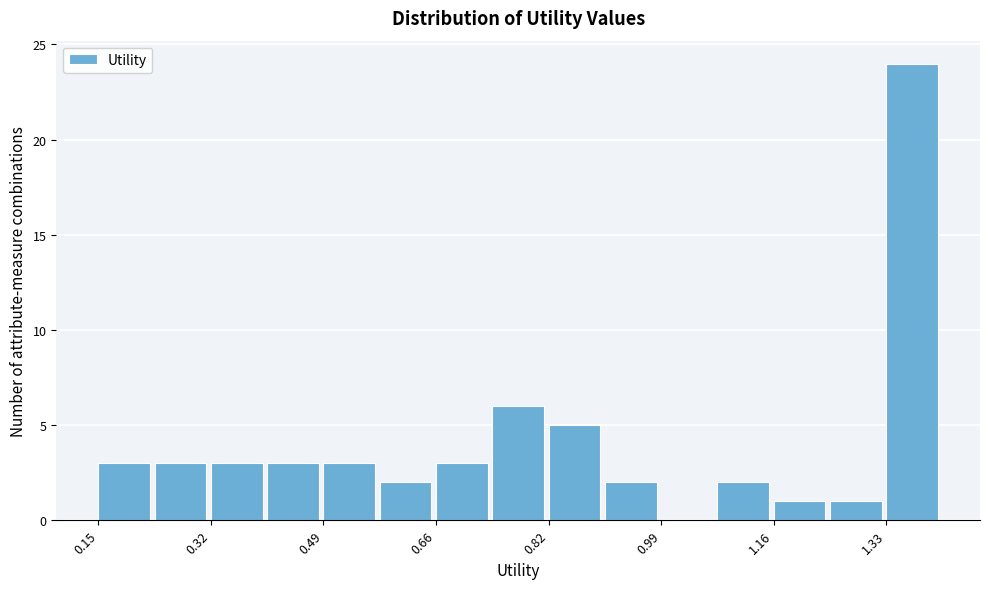

Reading left to right, list every bar in this chart as the range it spans on the x-axis followed by its height. Neither the bar edges nor the heights are printed on the chart, so give them approximately, as read against the axes.

0.16 to 0.24: 3
0.24 to 0.32: 3
0.32 to 0.40: 3
0.40 to 0.48: 3
0.48 to 0.58: 3
0.58 to 0.66: 2
0.66 to 0.74: 3
0.74 to 0.82: 6
0.82 to 0.90: 5
0.90 to 1.00: 2
1.00 to 1.08: 0
1.08 to 1.16: 2
1.16 to 1.24: 1
1.24 to 1.32: 1
1.32 to 1.42: 24